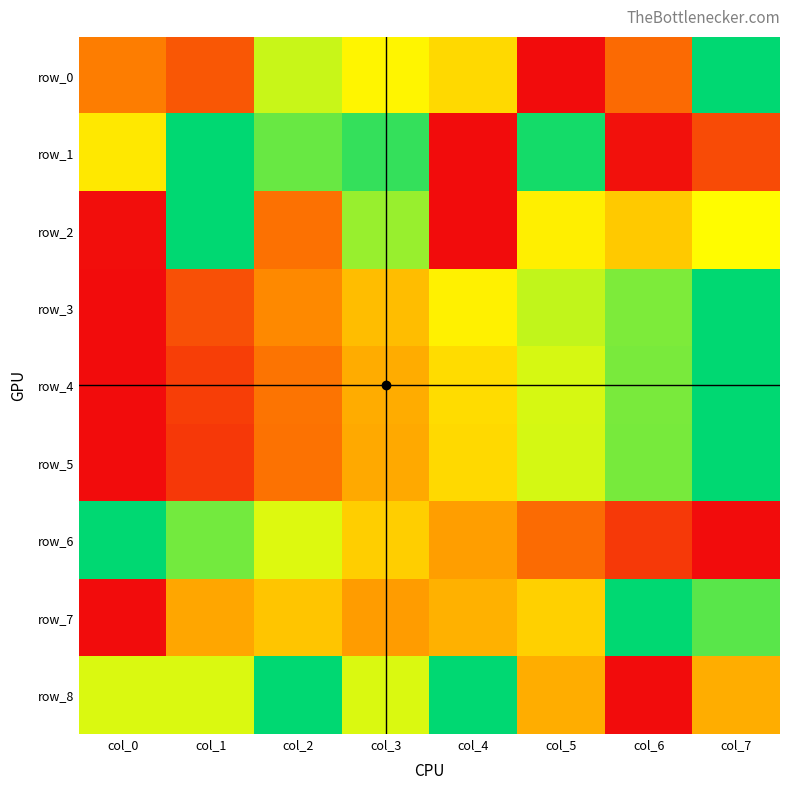

Count the number of categories in the chart.

8